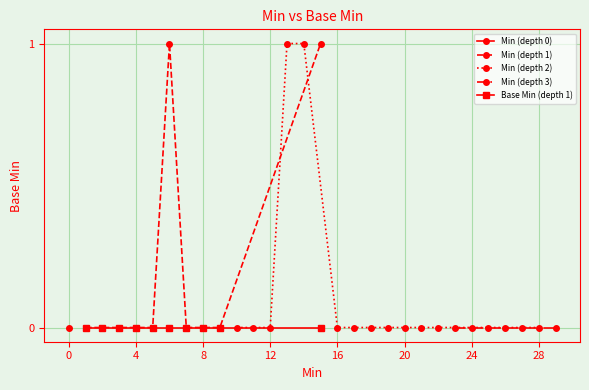

The value at 0 is 0. True or false?

True